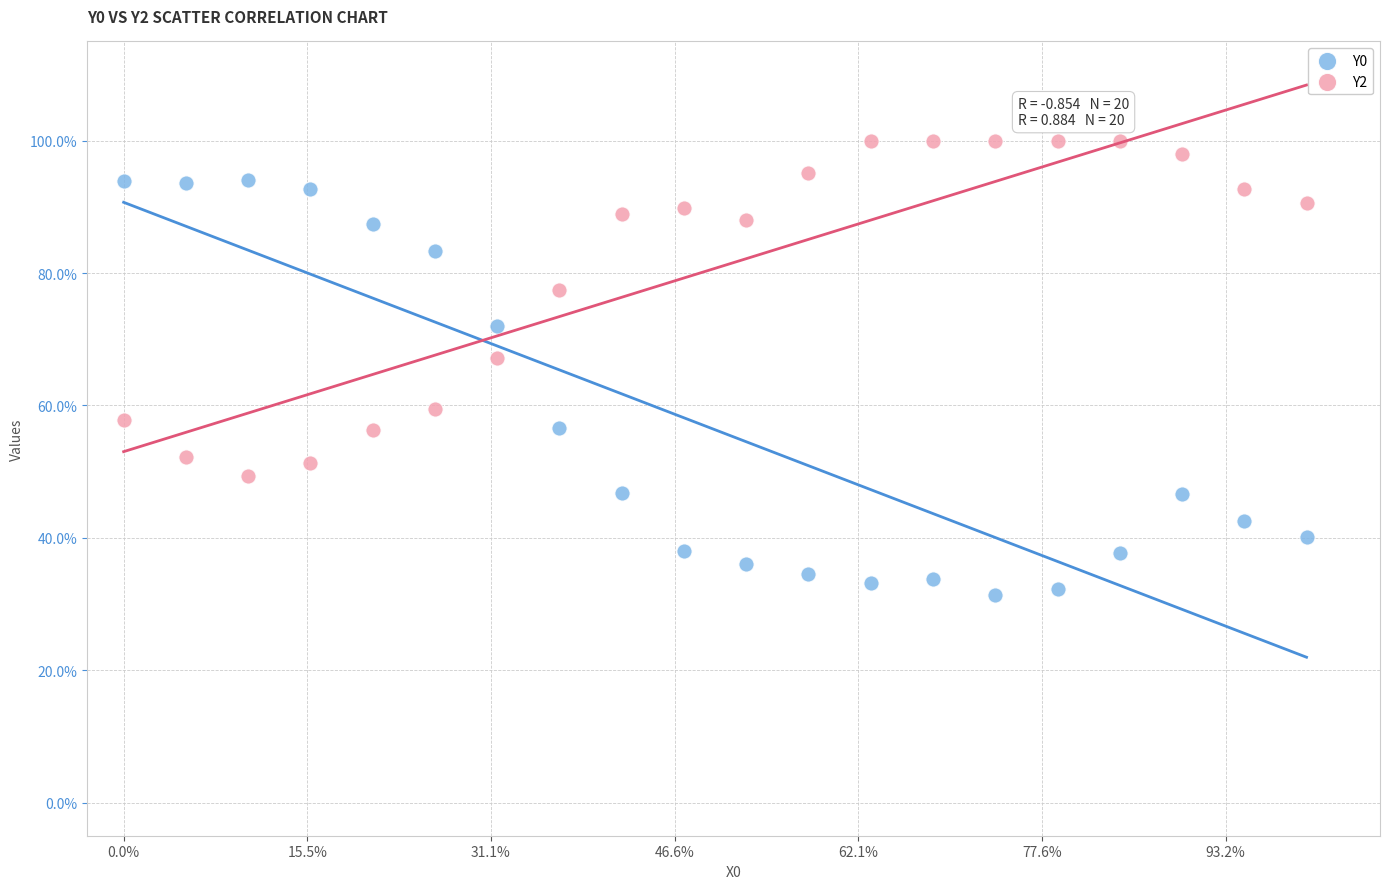

What are all the series names shown in the legend?

Y0, Y2